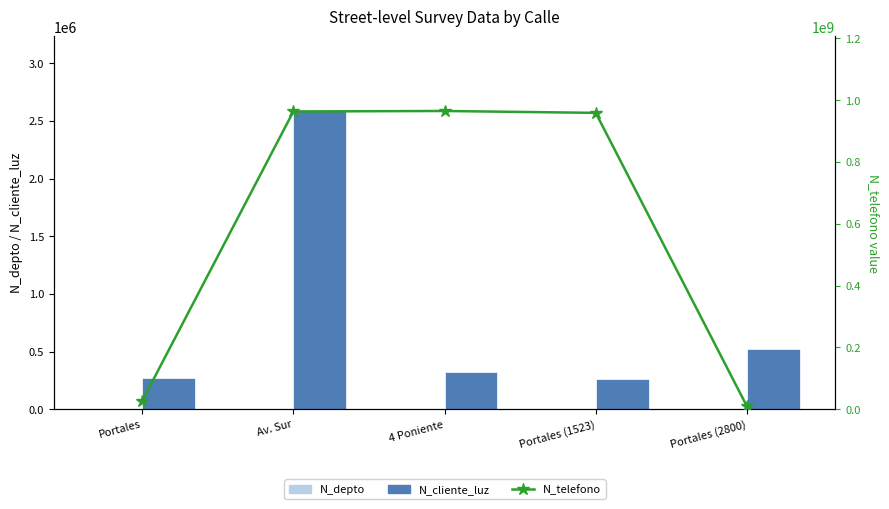

What is the difference between the highest and lowest values at Av. Sur?

963257206